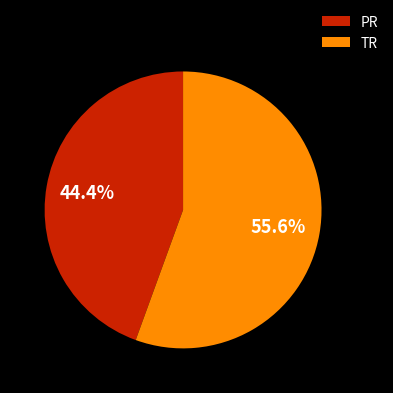

Count the number of slices in the pie.

2